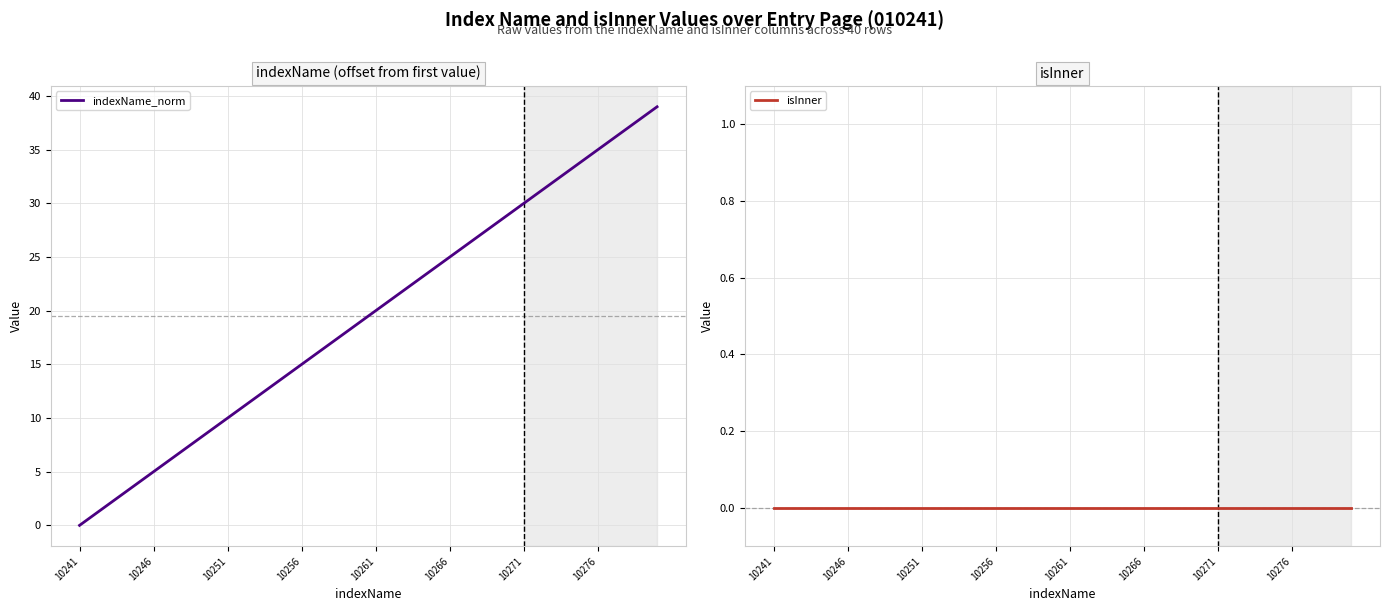

What are all the series names shown in the legend?

indexName_norm, isInner